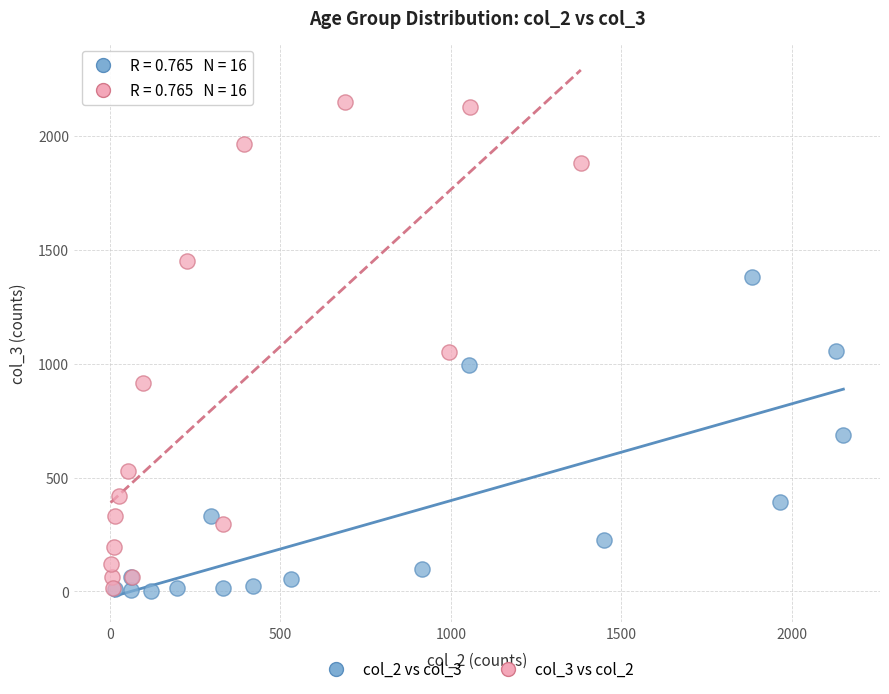

Which series reaches the maximum Y coordinate?

col_3 vs col_2